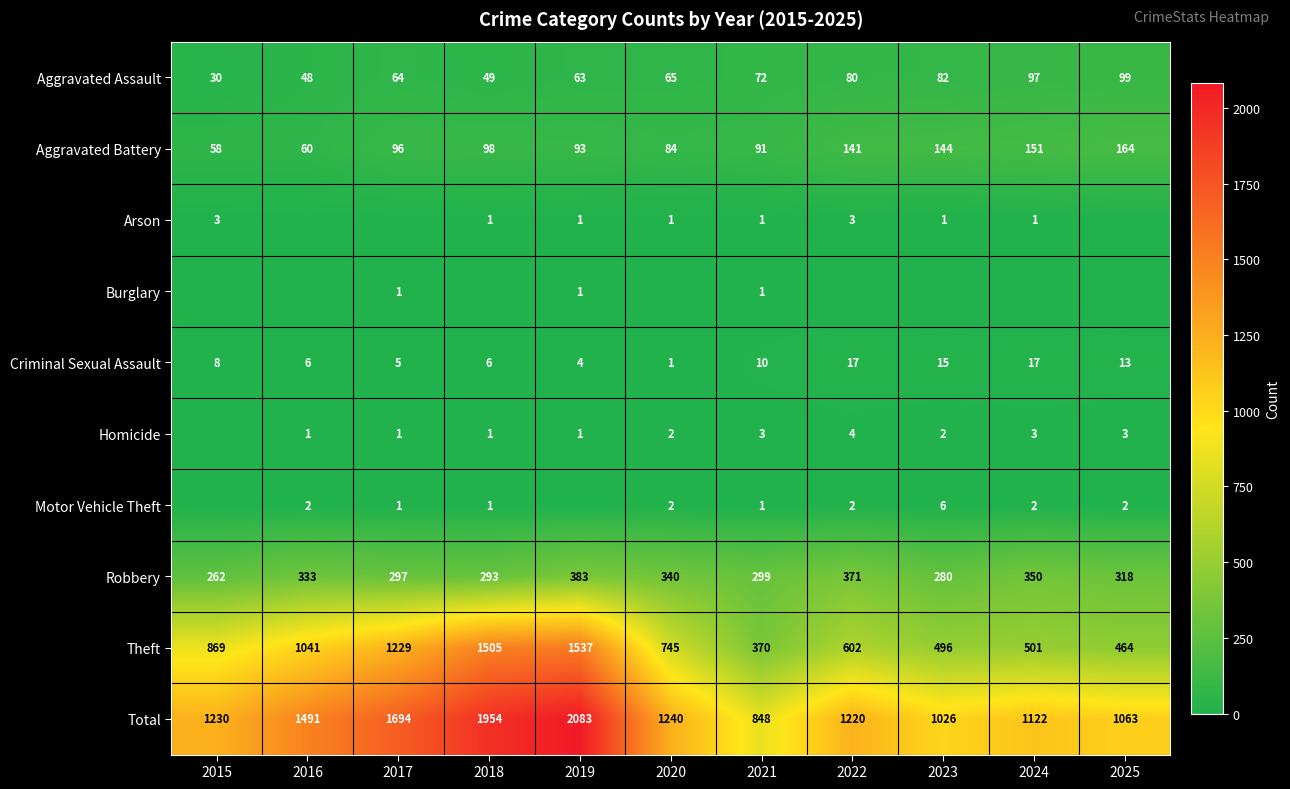

How many data points does each series have?

11